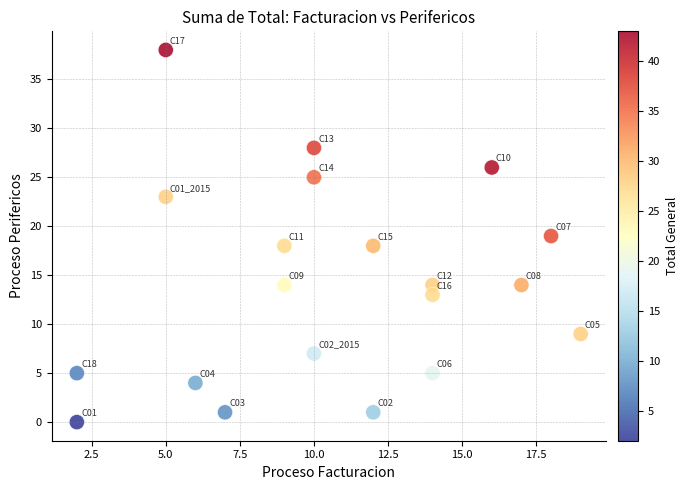

What is the range of Y values (max minus min)?

38